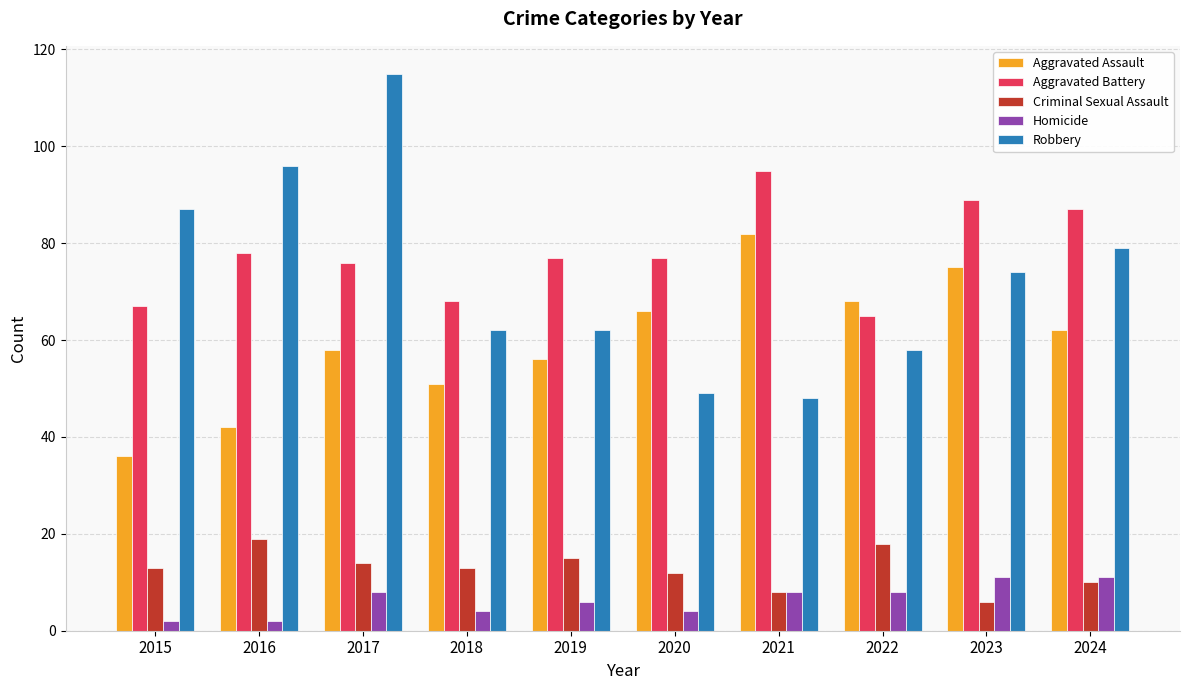

Read the Homicide value at 2020.

4